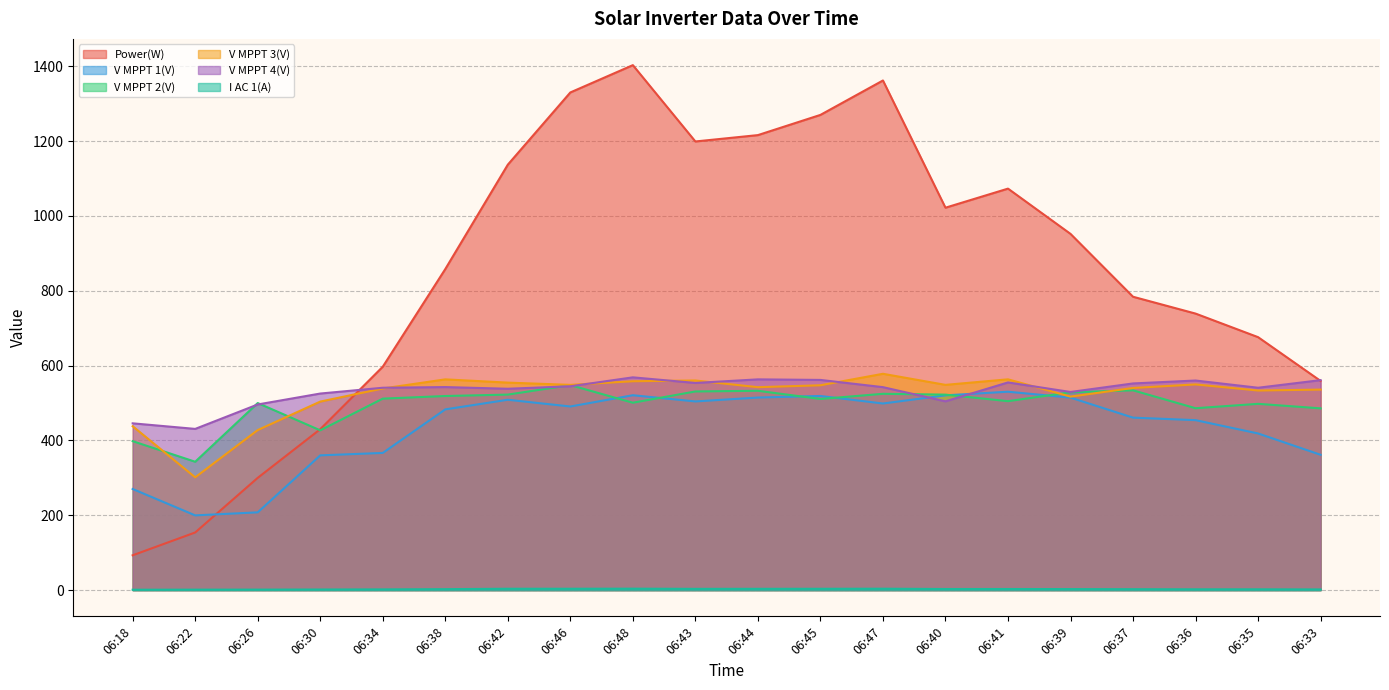

What is the difference between the I AC 1(A) values at 06:44 and 06:41?

0.5